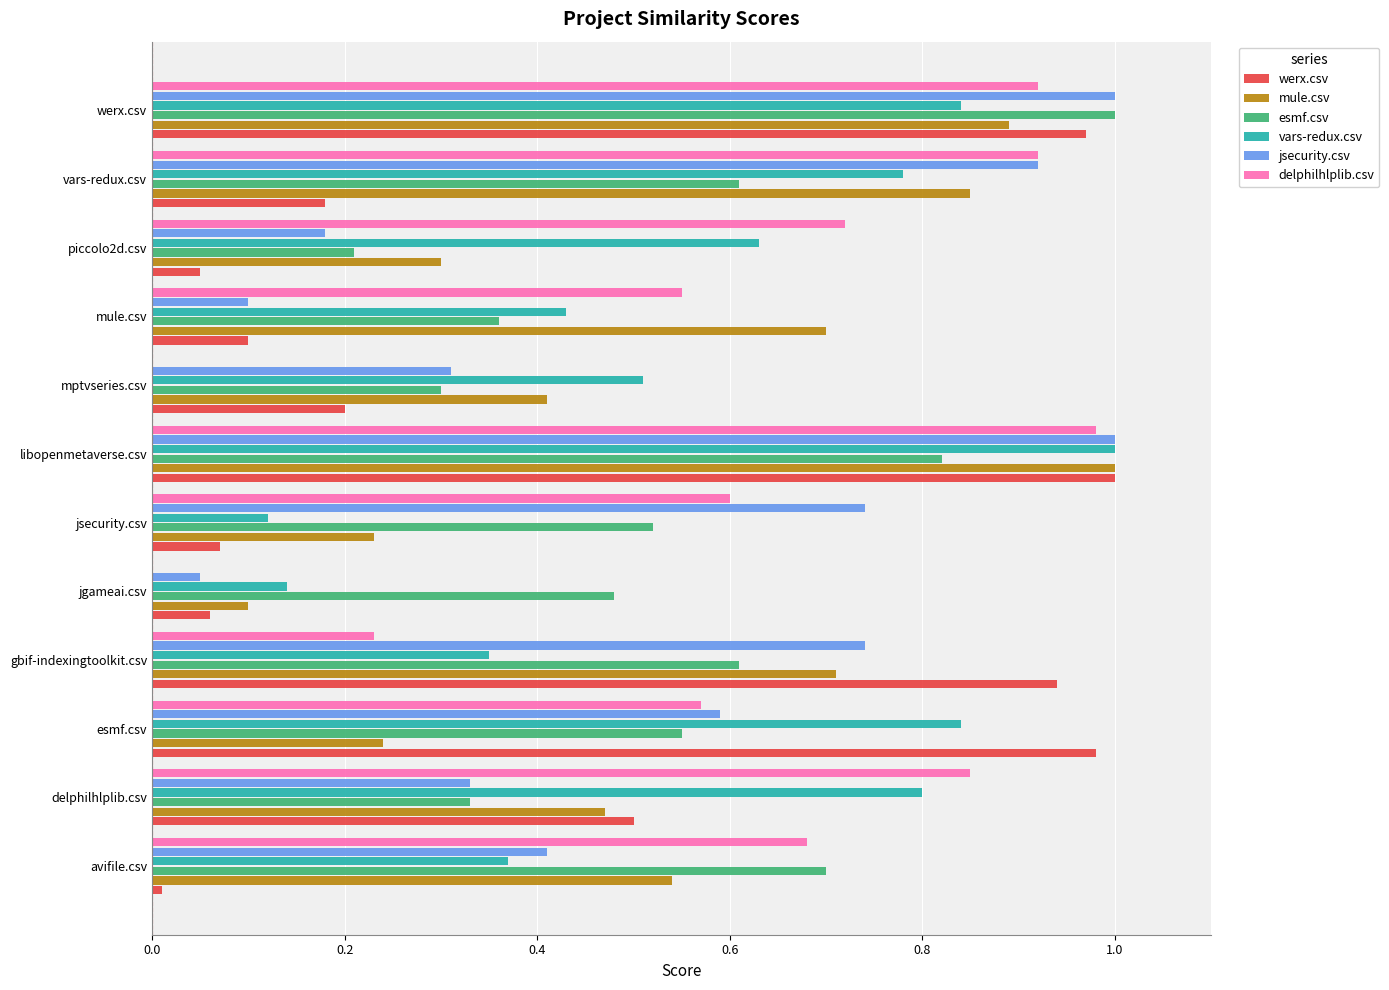

Which series changed the most between esmf.csv and vars-redux.csv?

werx.csv